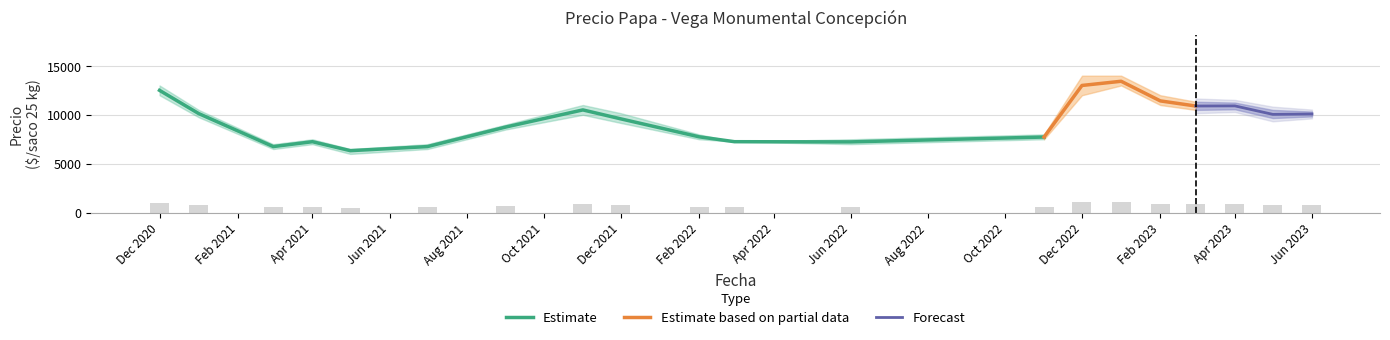

What is the minimum value for Estimate?

6333